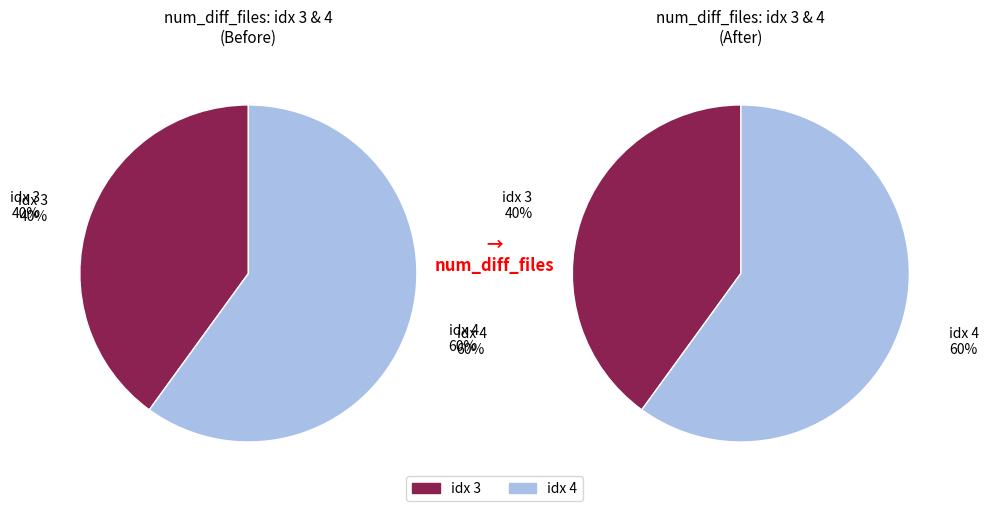

How many segments does this pie chart have?

2